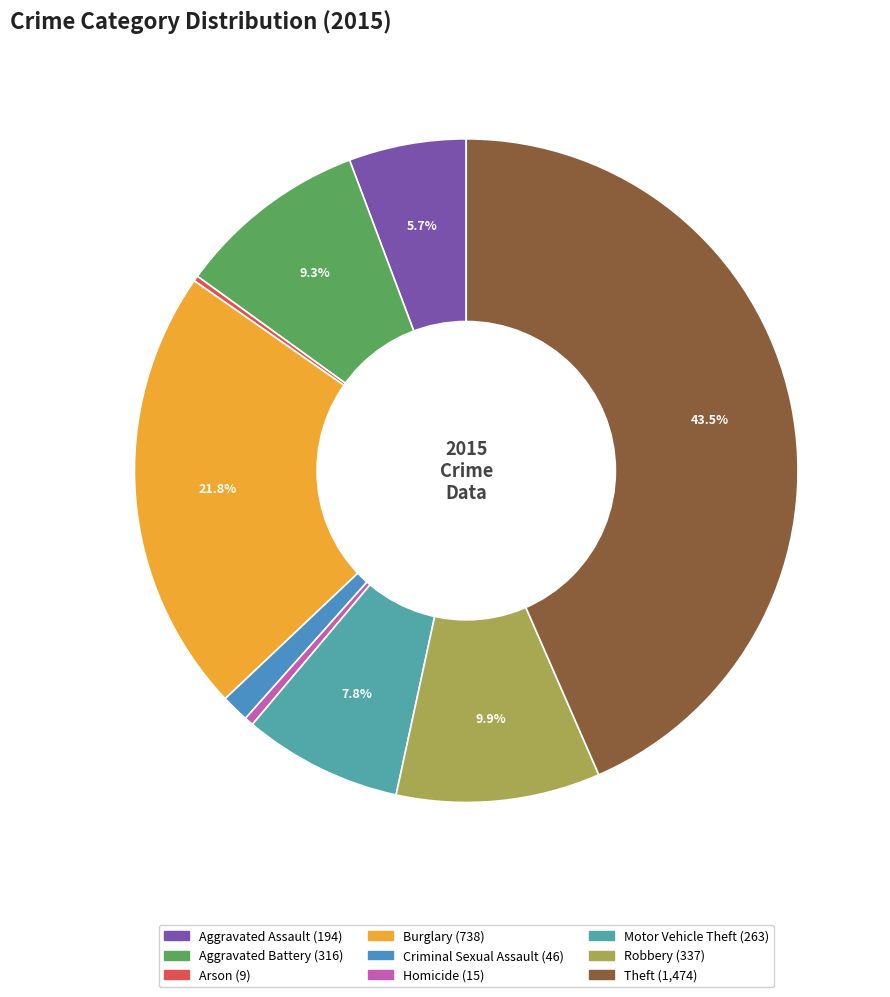

Is it true that Homicide is 0% of the pie?

True